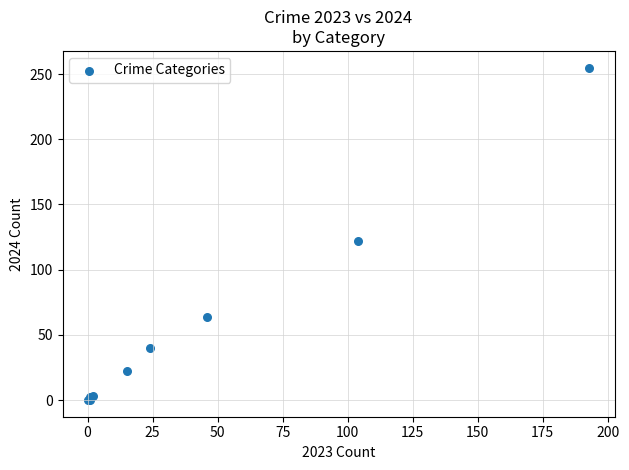

What Y value in the scatter plot is closest to 127?

122